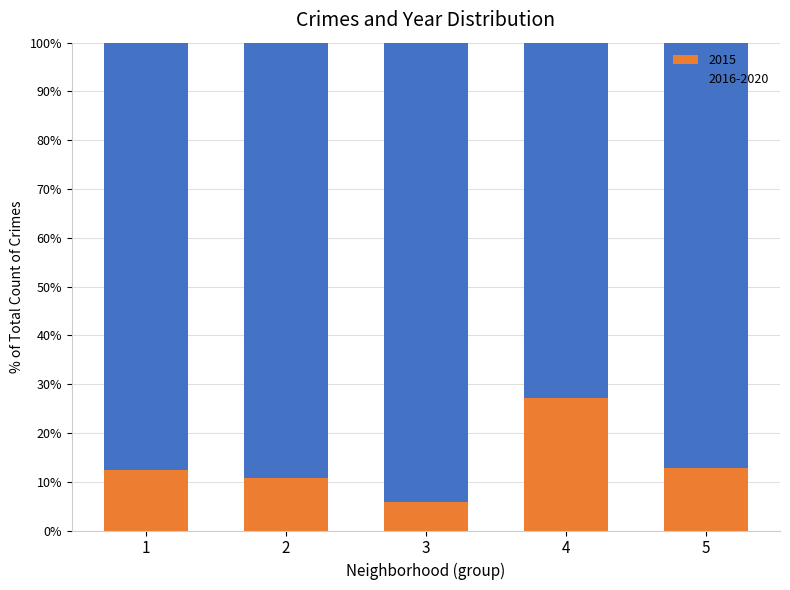

Does the chart contain stacked bars?

Yes